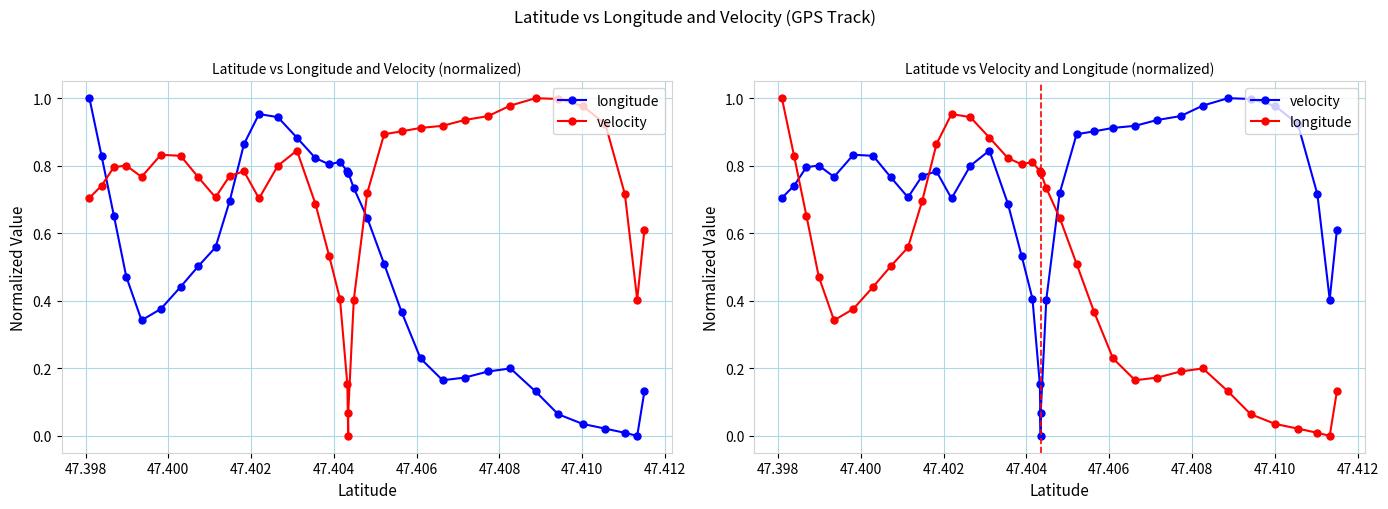

Which series ends up on top after the final intersection of velocity and longitude?

velocity